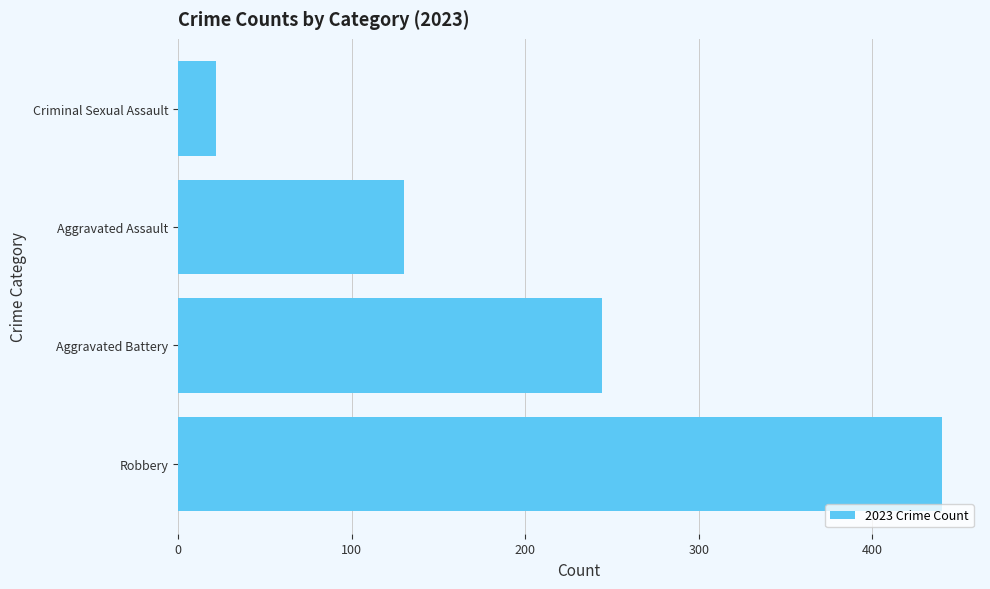

What is the smallest value displayed?

22